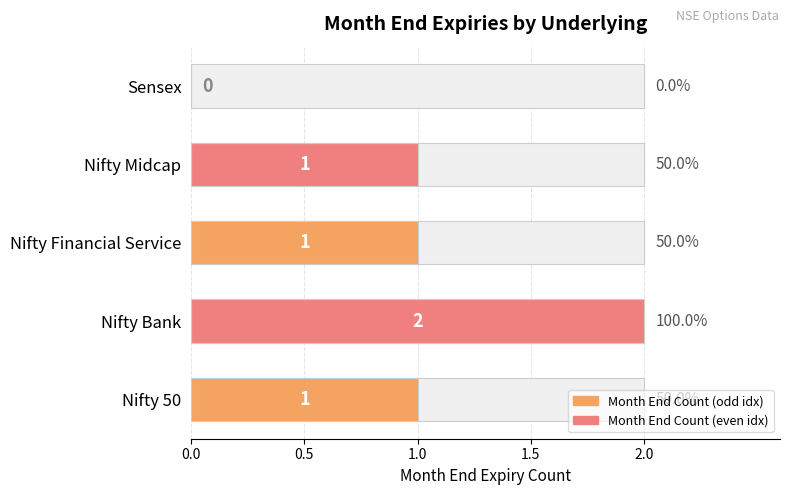

How many values exceed 1?

1